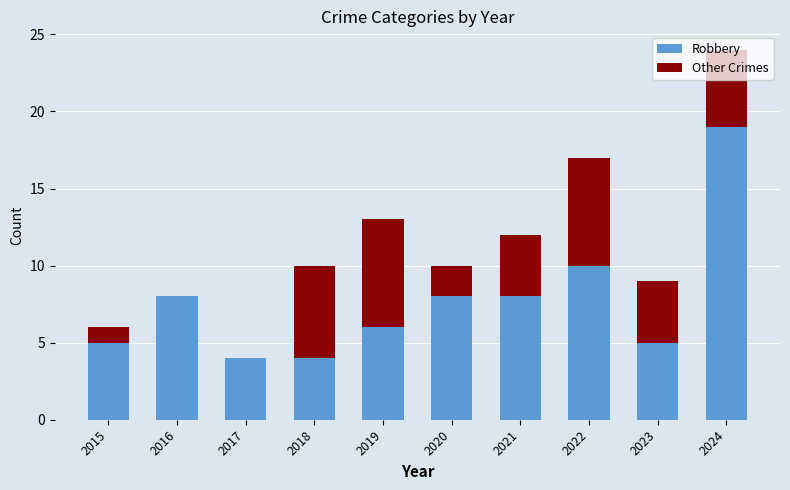

The Robbery series shows 4 at 2016. True or false?

False